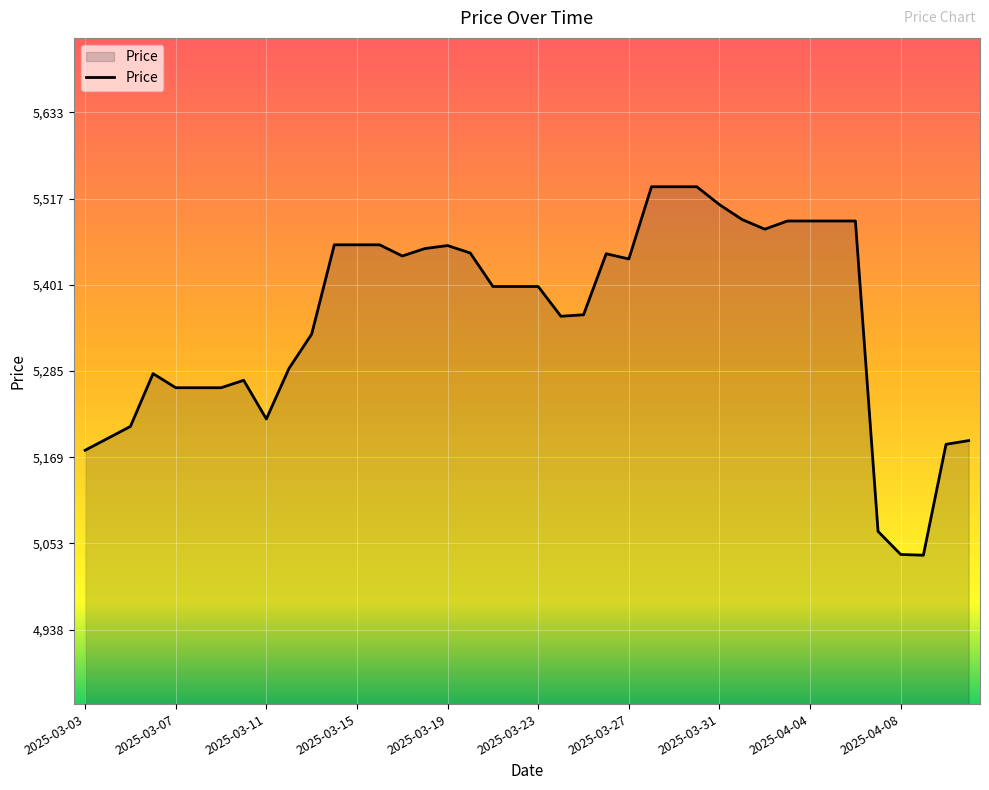

What is the difference between the maximum and minimum values?

495